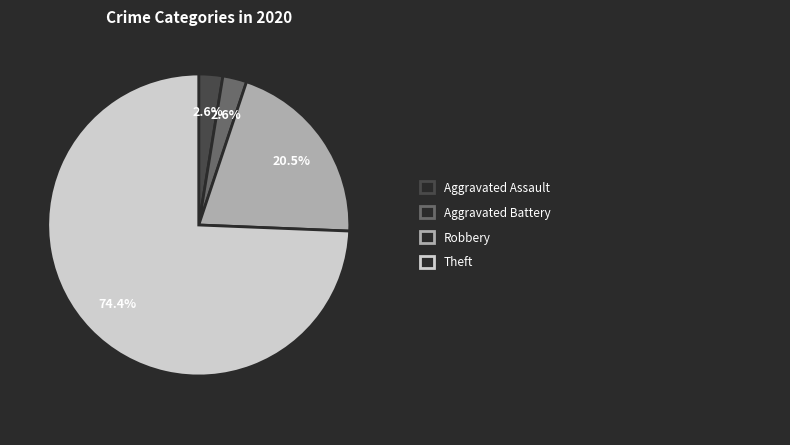

Does any single category account for the majority?

Yes